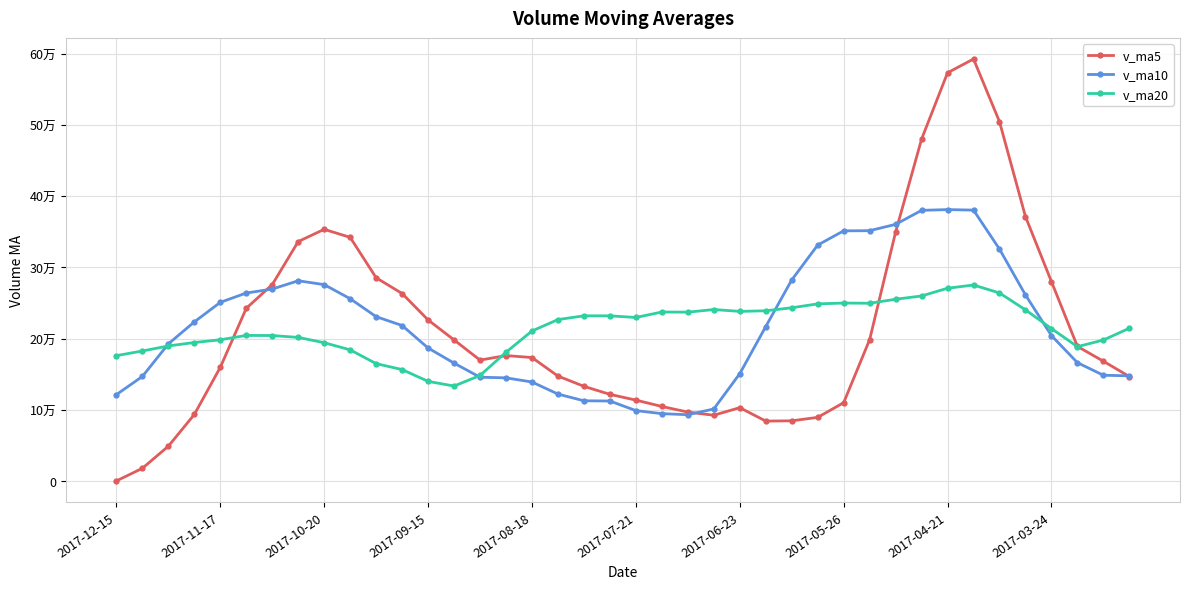

What are all the series names shown in the legend?

v_ma5, v_ma10, v_ma20